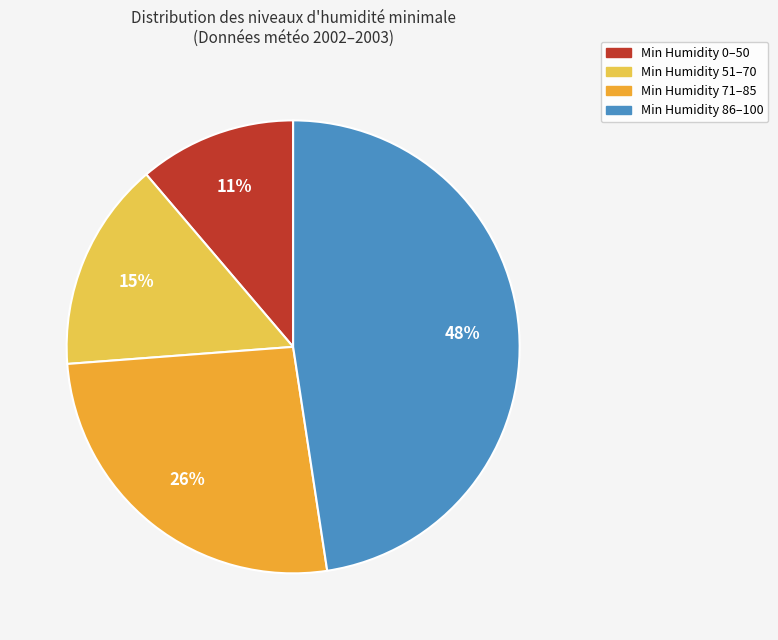

Does any single category account for the majority?

No